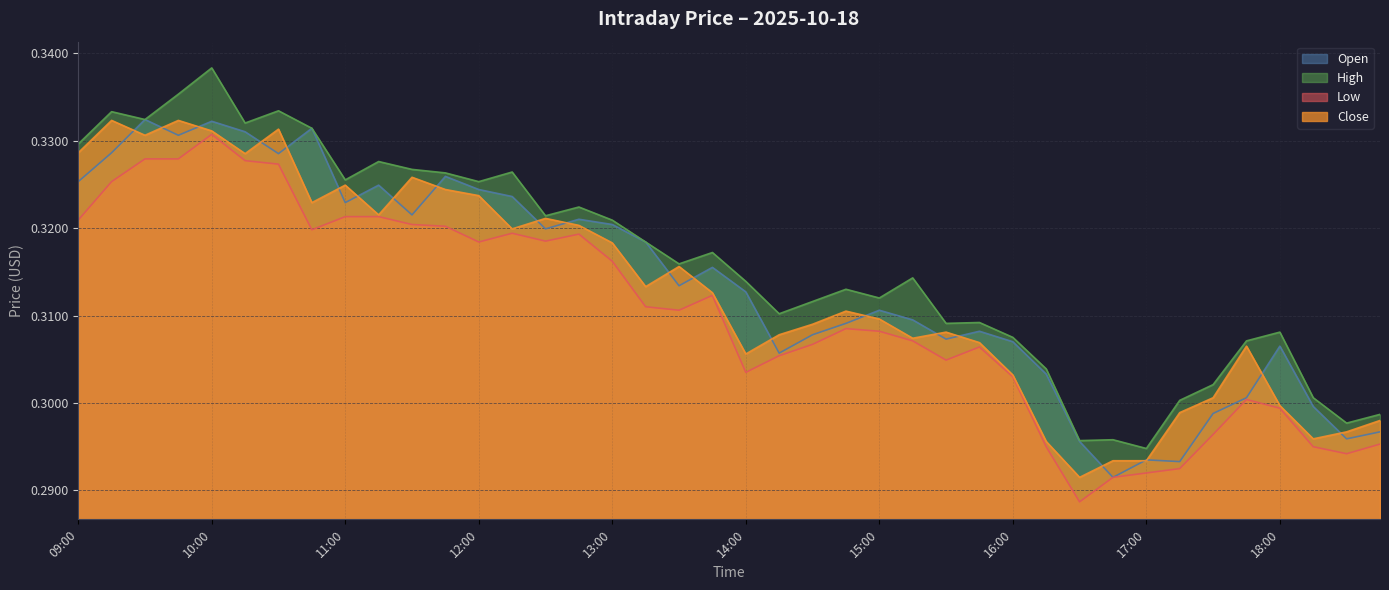

What is the label of the 33rd point from the right?

10:45